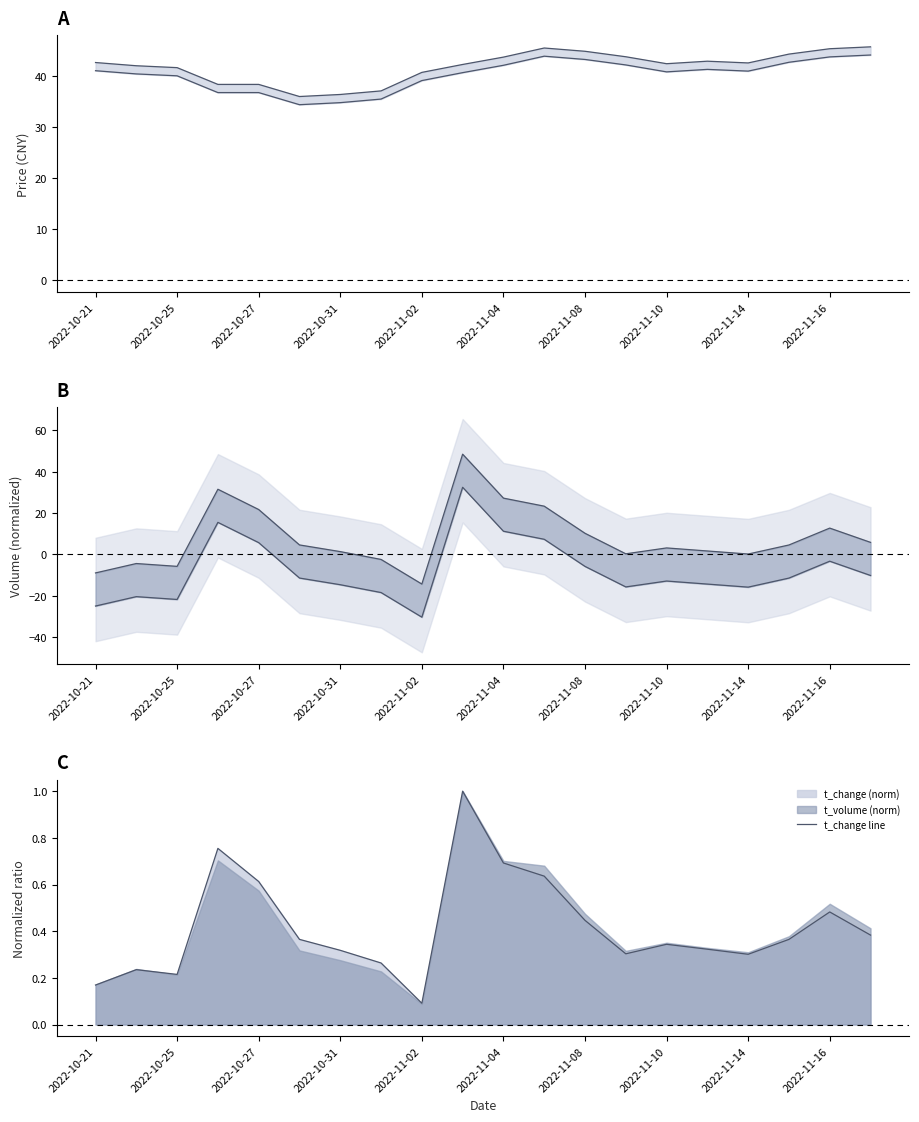

What is the maximum value for t_change line?

1.0